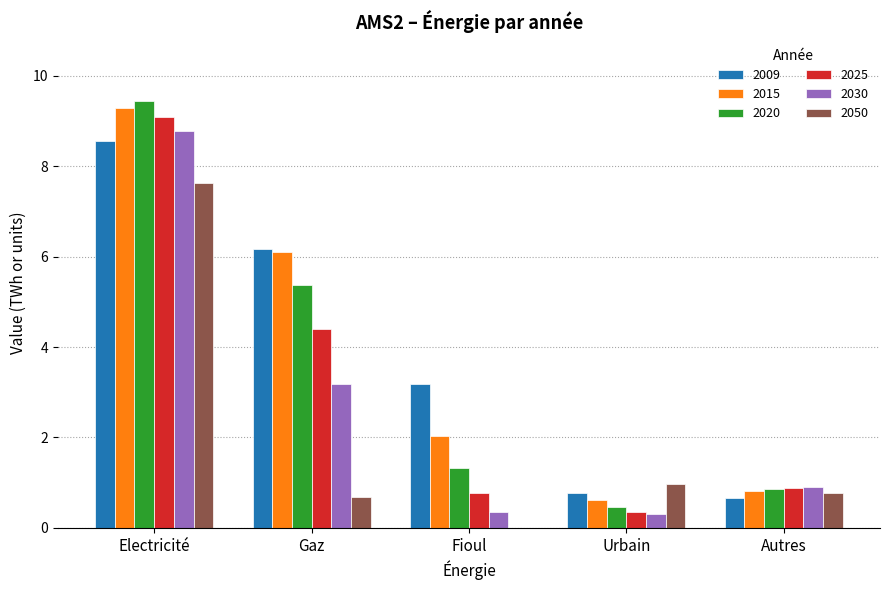

What is the total value across all series at Electricité?

52.8